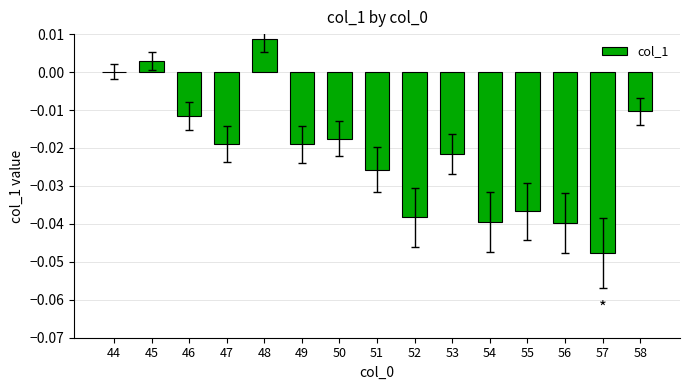

Are the bars horizontal?

No